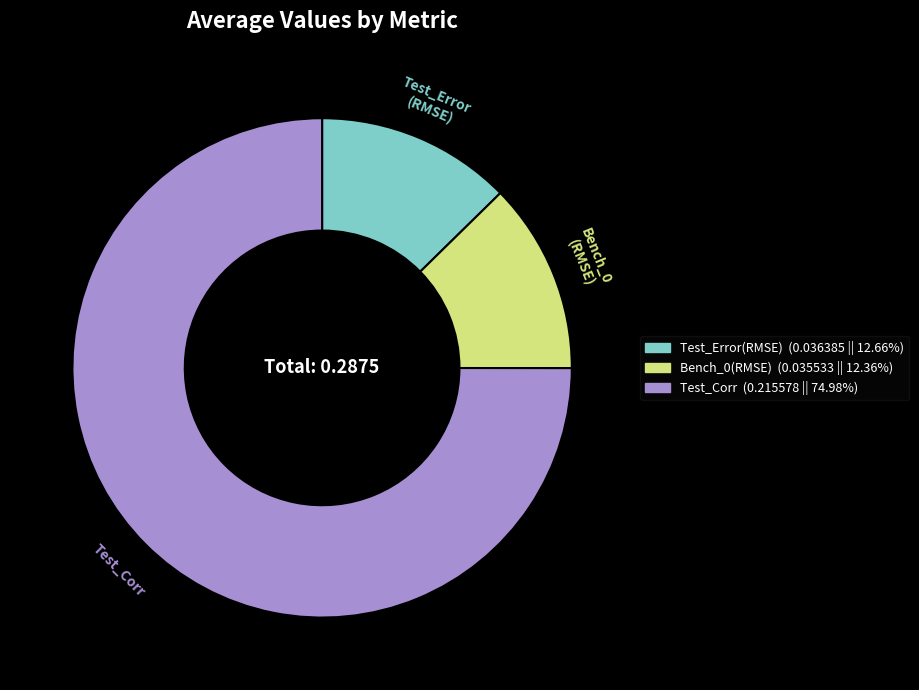

Does any single category account for the majority?

Yes